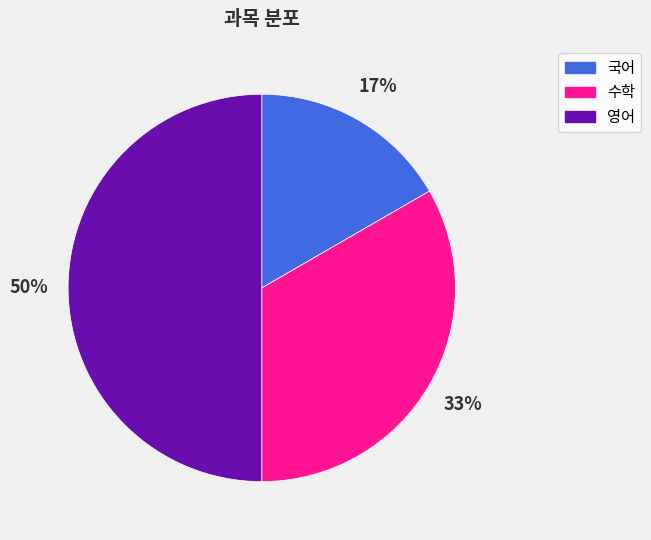

Which slice is the smallest?

국어